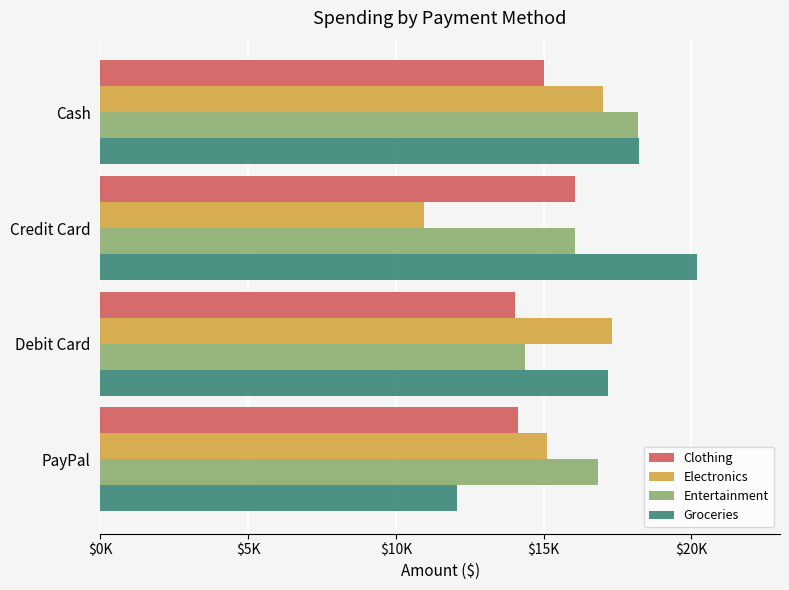

Reading right to left, transcribe all the data shown in this chart.

Clothing: 14143.8	14032.2	16074.9	15016.0
Electronics: 15108.8	17326.0	10960.6	17026.5
Entertainment: 16852.2	14364.0	16052.9	18208.2
Groceries: 12065.1	17188.7	20187.2	18242.9